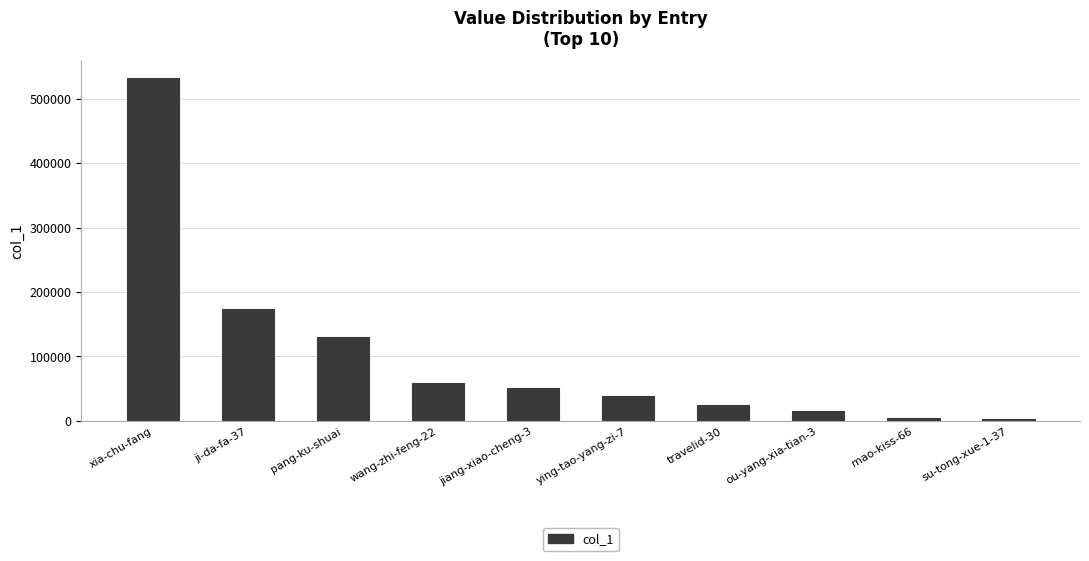

Rank the categories by value from highest to lowest.

xia-chu-fang, ji-da-fa-37, pang-ku-shuai, wang-zhi-feng-22, jiang-xiao-cheng-3, ying-tao-yang-zi-7, travelid-30, ou-yang-xia-tian-3, mao-kiss-66, su-tong-xue-1-37